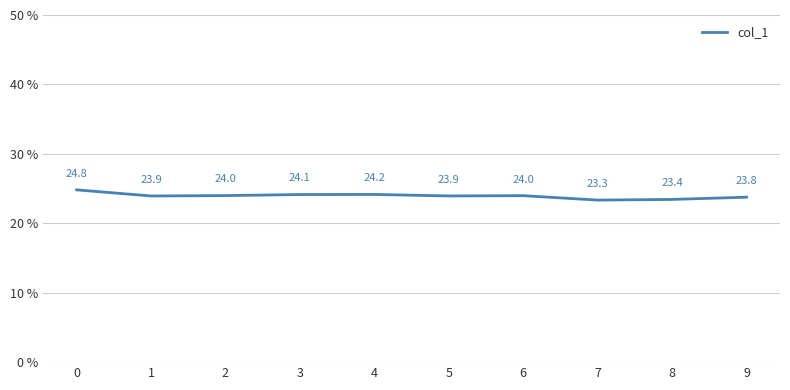

Reading left to right, list all the values displayed in this chart.

24.8	23.9	24.0	24.1	24.2	23.9	24.0	23.3	23.4	23.8